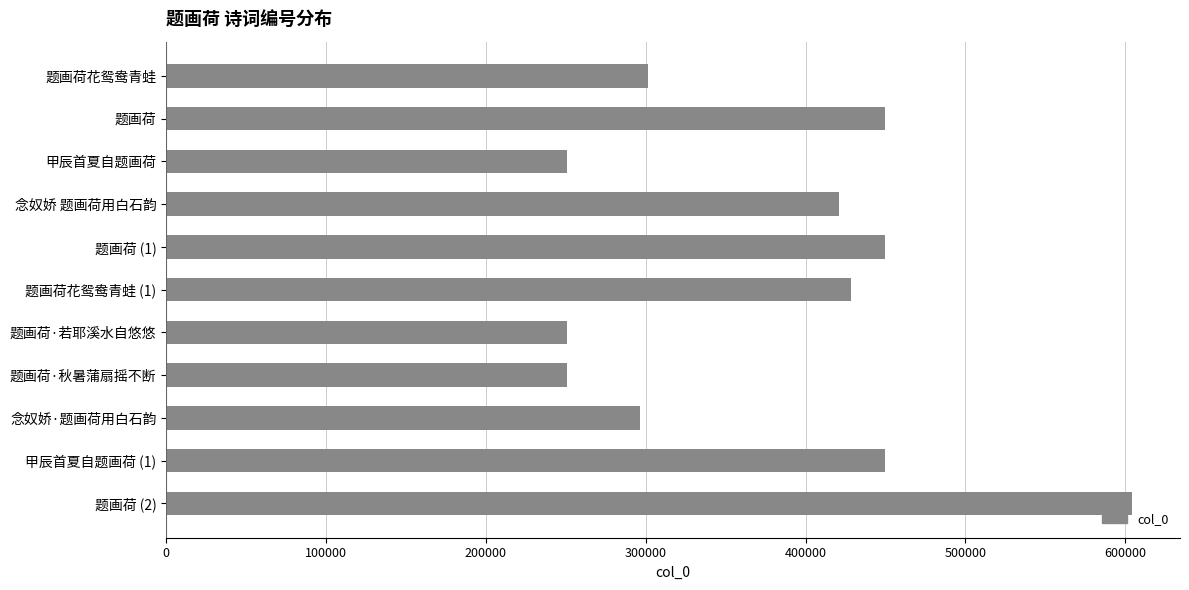

How many distinct data groups are displayed?

1